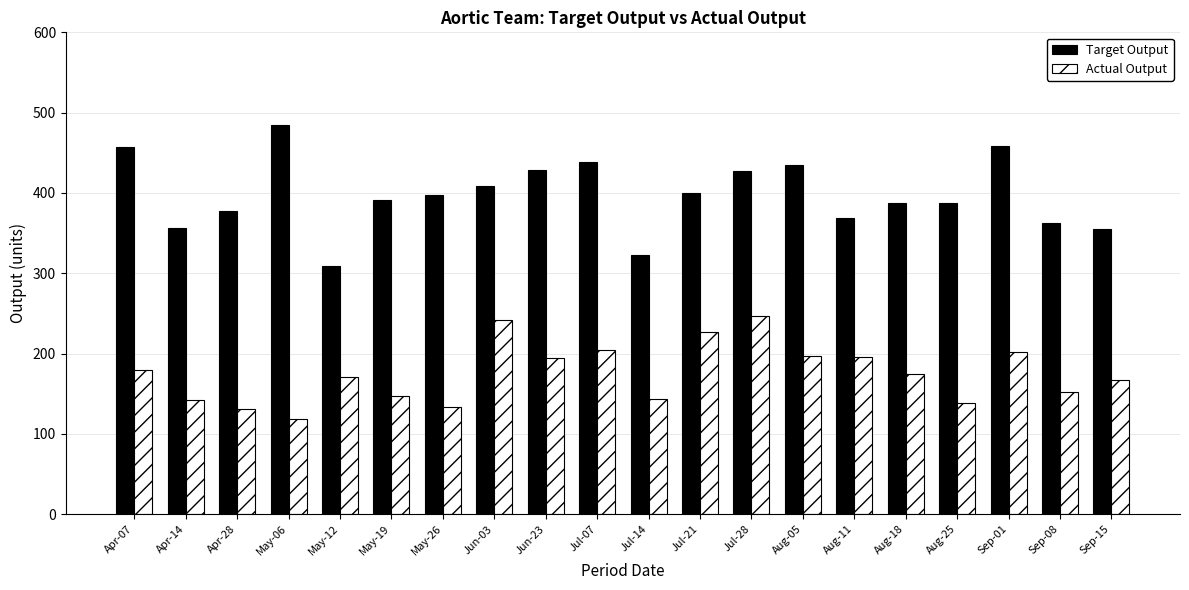

At Aug-05, list the series in order from smallest to largest.

Actual Output, Target Output